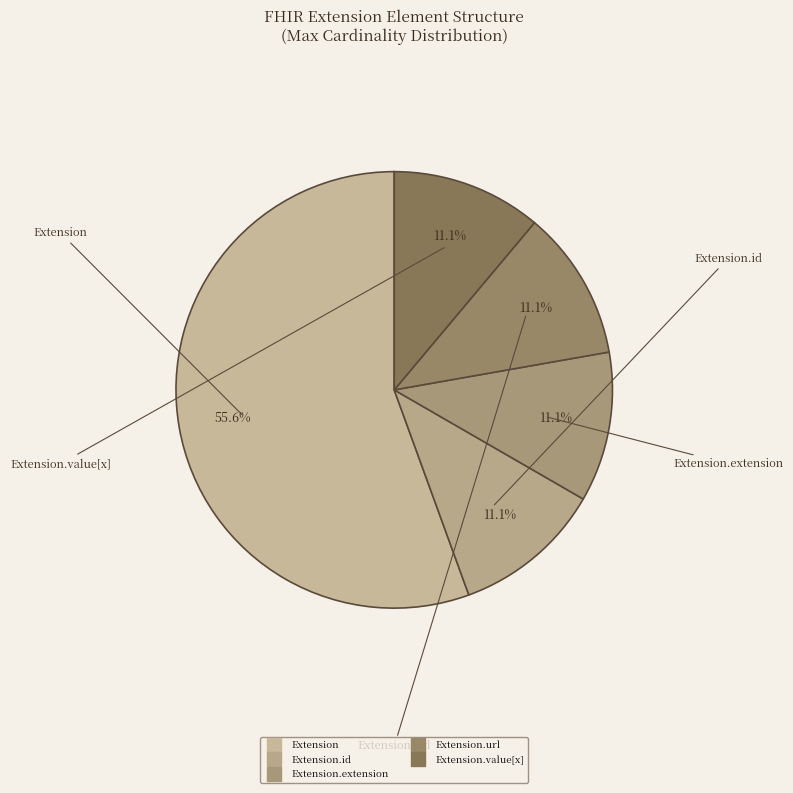

How many slices are in this pie chart?

5